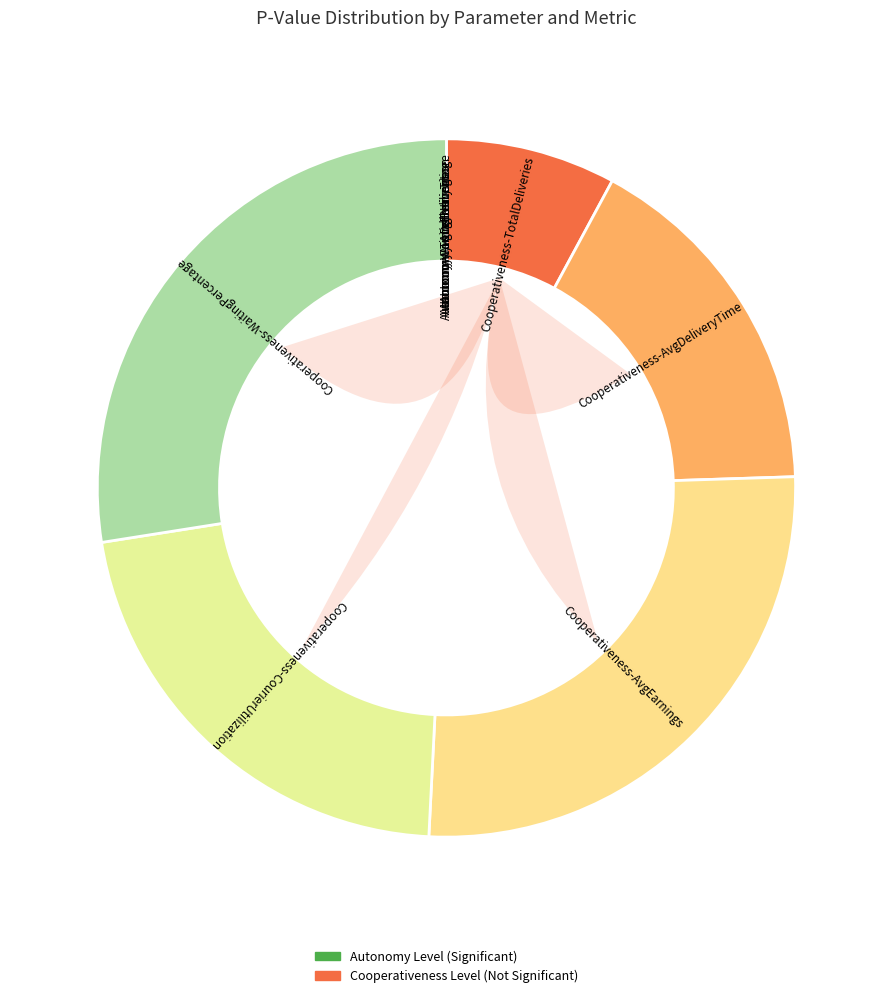

Combined, what portion of the pie is Cooperativeness-CourierUtilization and Autonomy-CourierUtilization?

21.7%